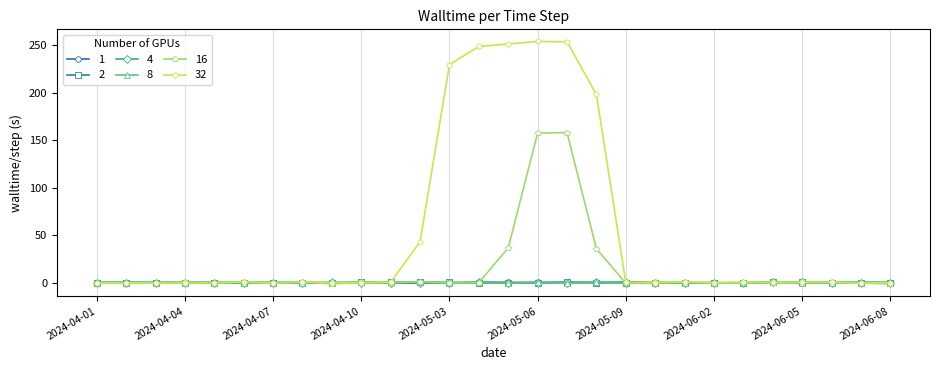

Which series has the largest total across all categories?

32